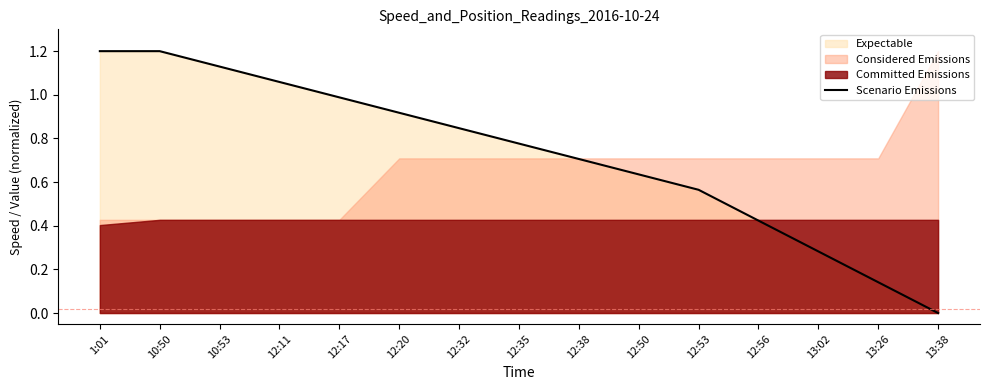

How many data points does each series have?

15